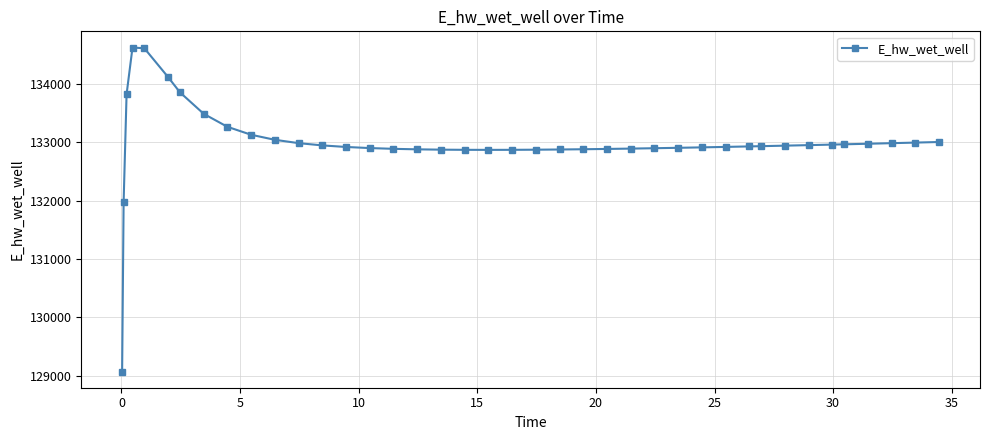

What is the sum of all values?

5319791.1